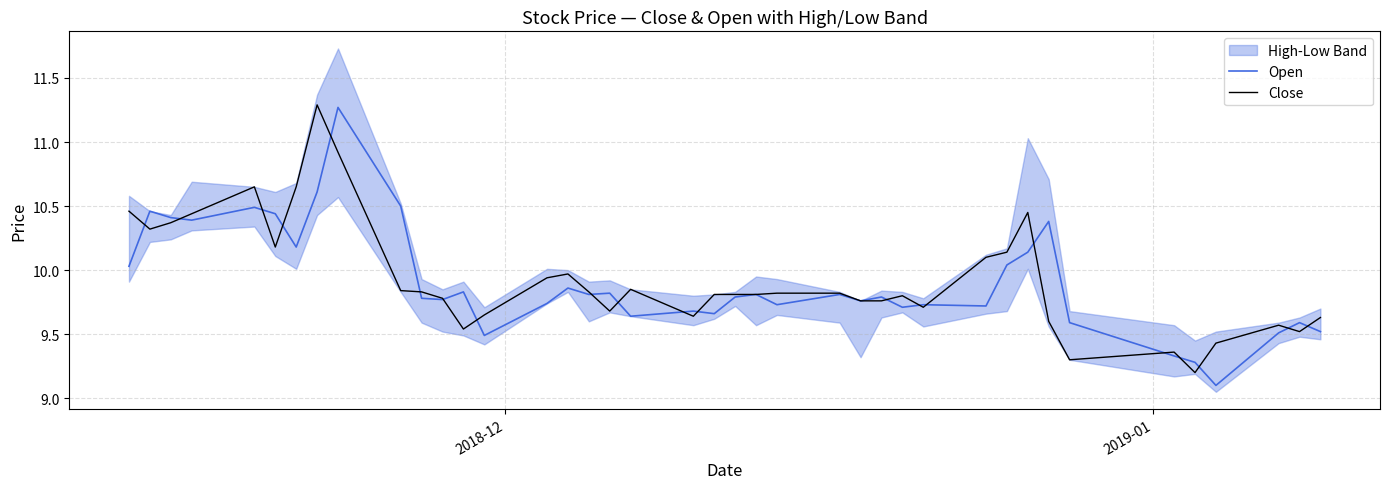

What is the minimum value for Open?

9.1